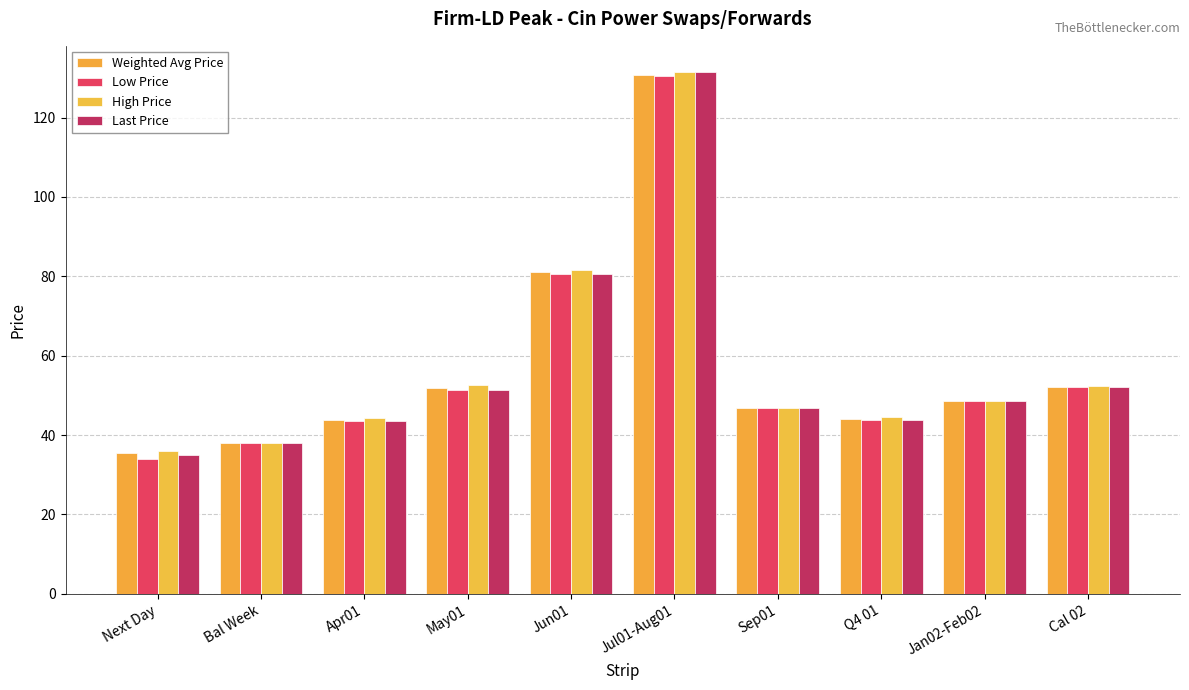

What is the sum of all Low Price values?

568.8